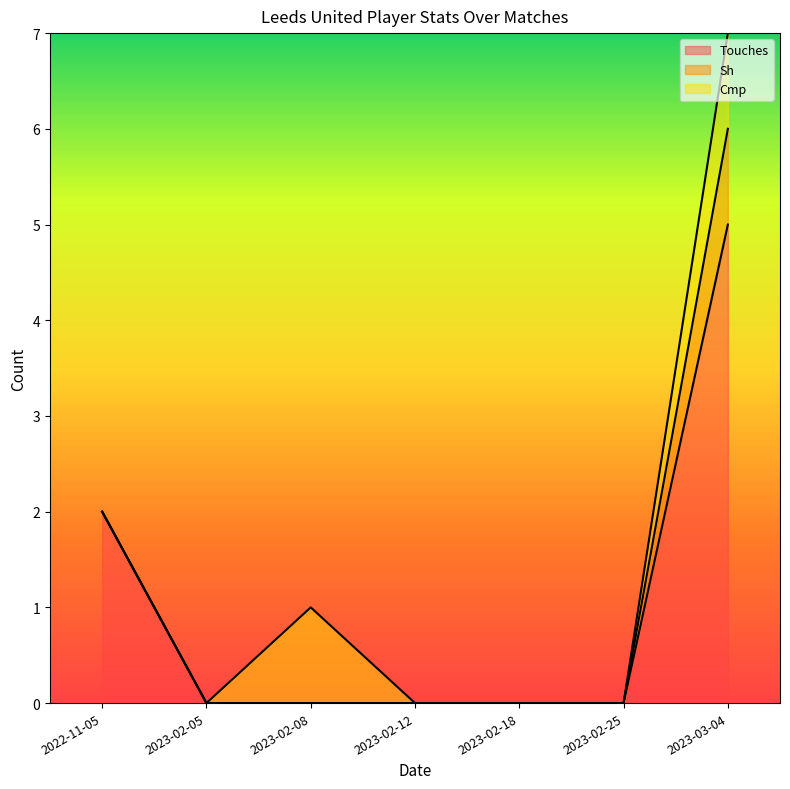

At which label does Touches reach its minimum?

2023-02-05